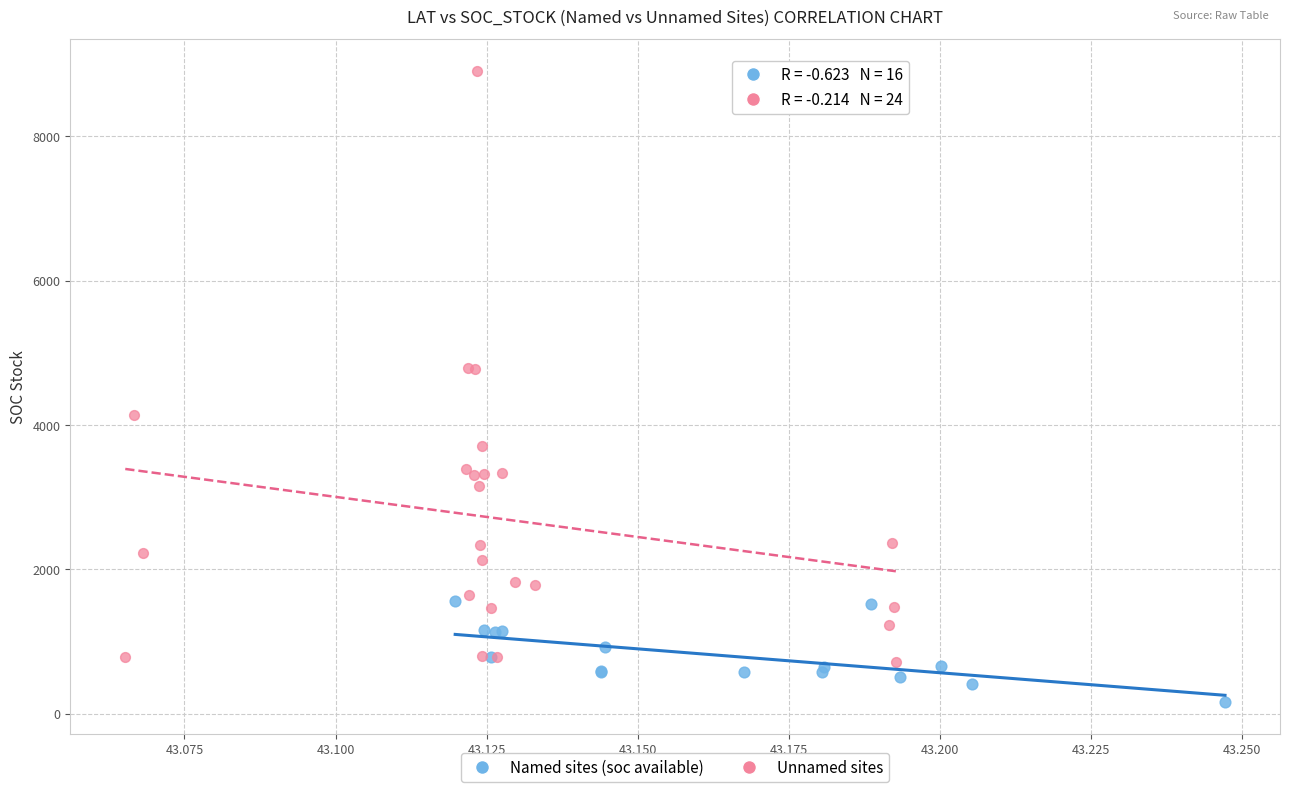

Which series has the widest spread of Y values?

Unnamed sites